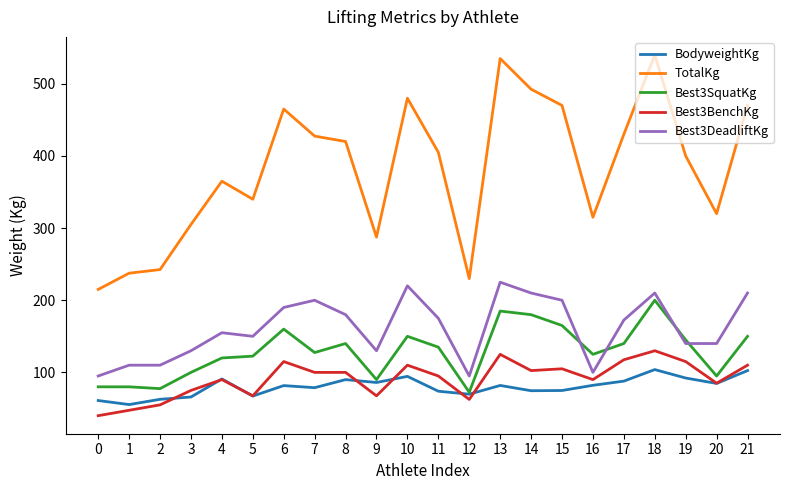

What is the difference between the second highest and second lowest values in the Best3BenchKg series?

77.5